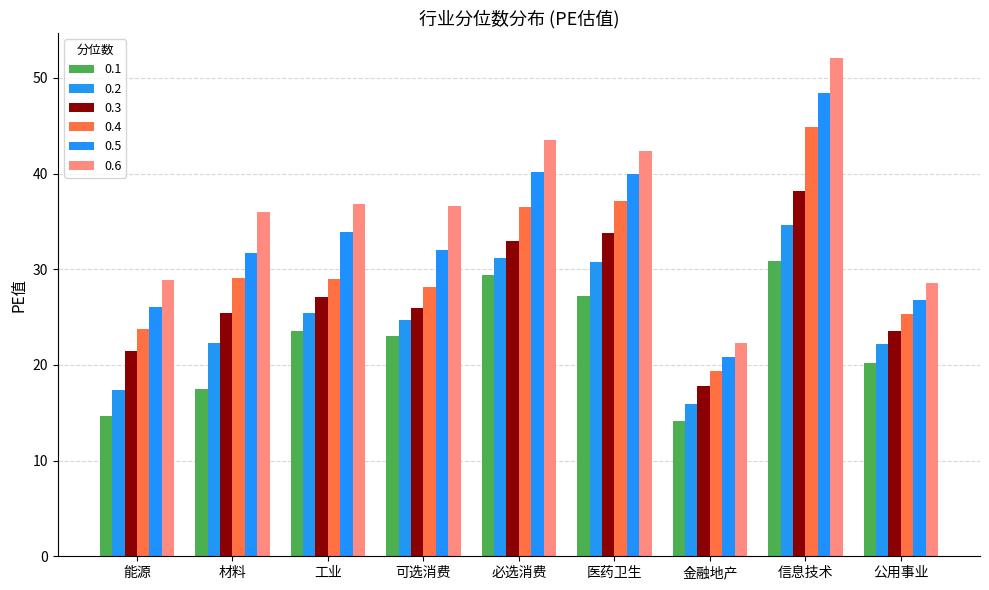

Which category has the highest value in the 0.5 series?

信息技术